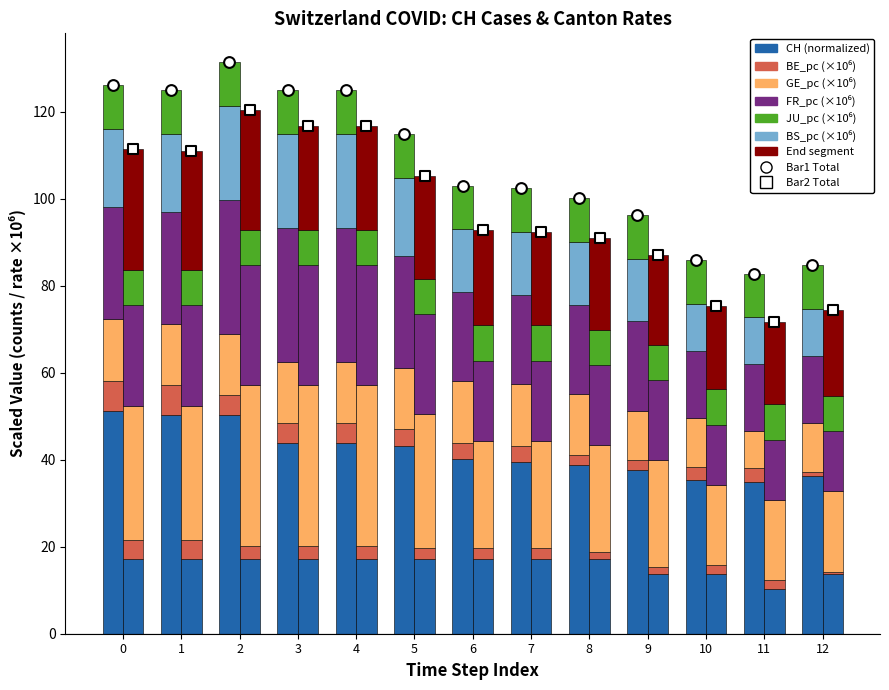

Which series contains the highest Y value?

CH